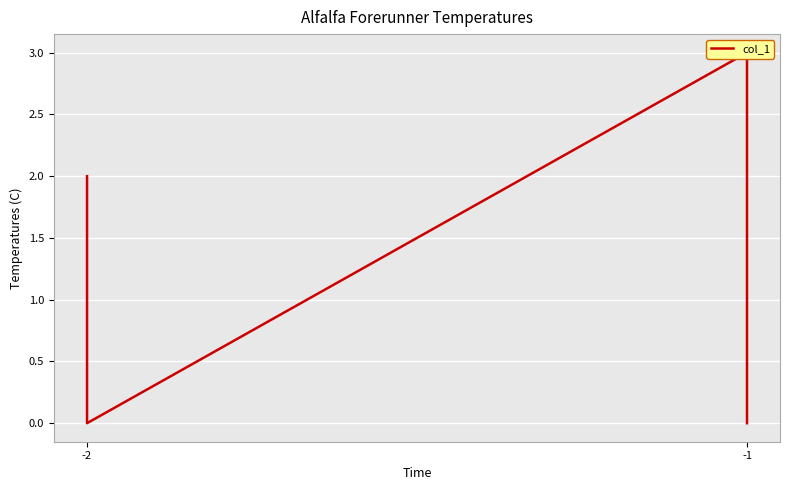

The value at -2 is 0. True or false?

True